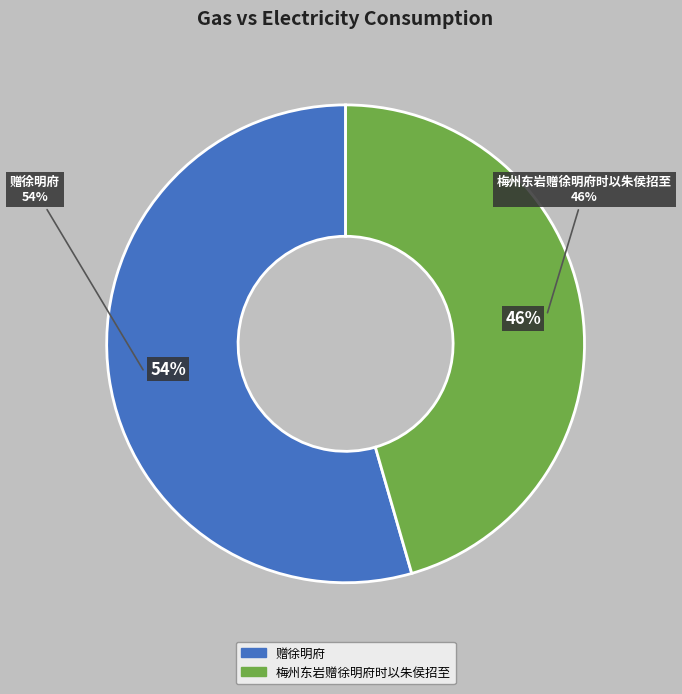

The 梅州东岩赠徐明府时以朱侯招至 slice represents 51% of the pie. True or false?

False